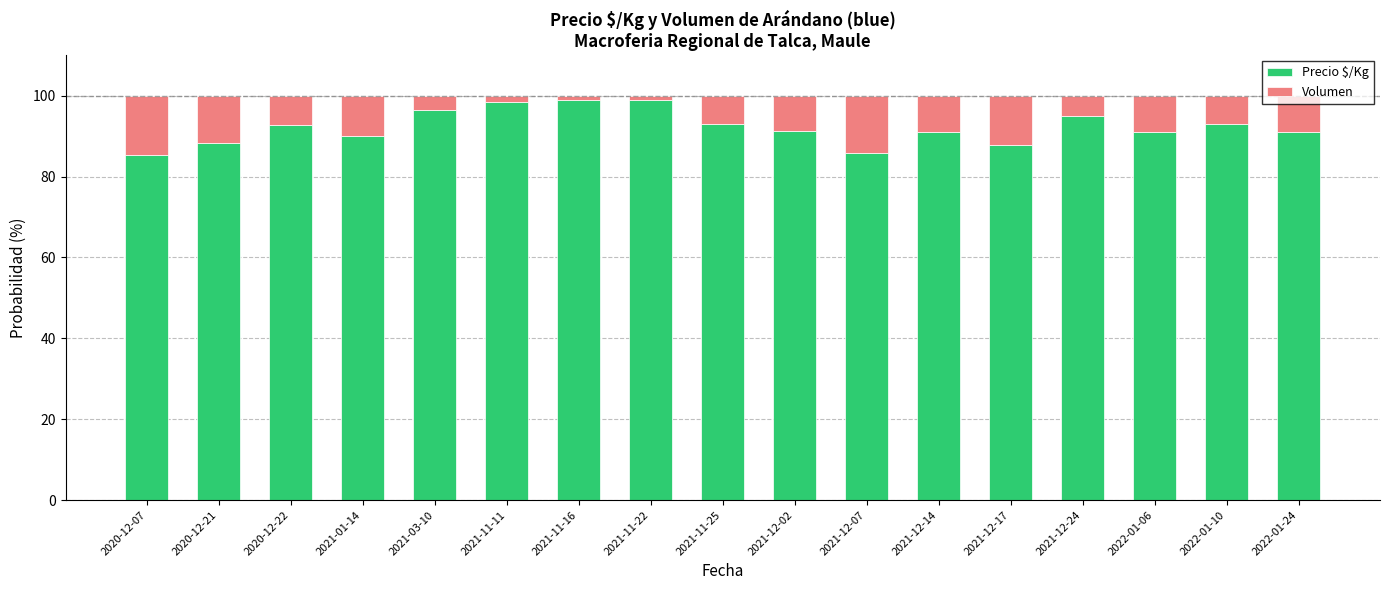

Is it true that Precio $/Kg equals 93.0 at 2021-11-25?

True